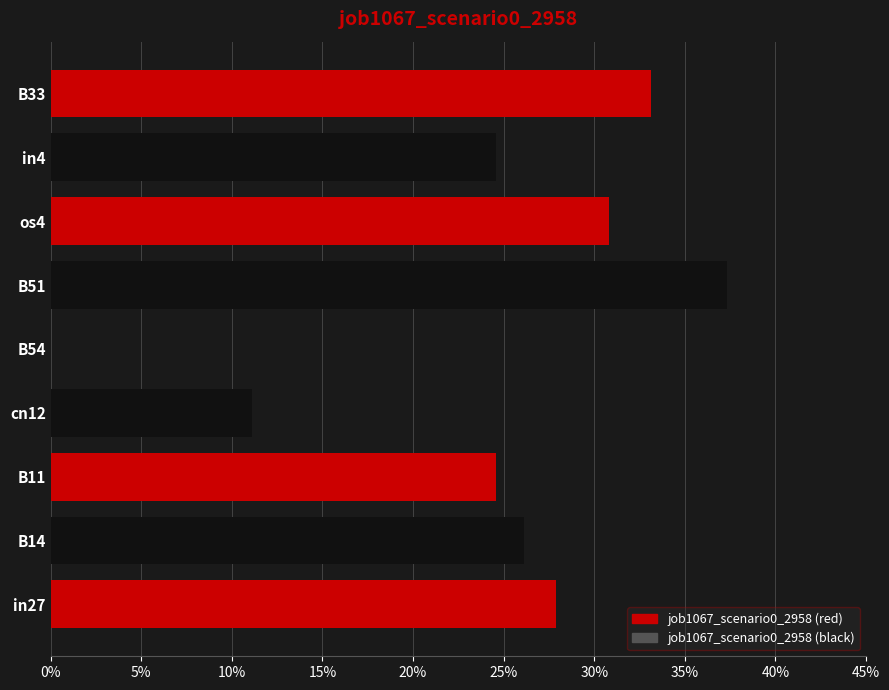

Are the bars horizontal?

Yes